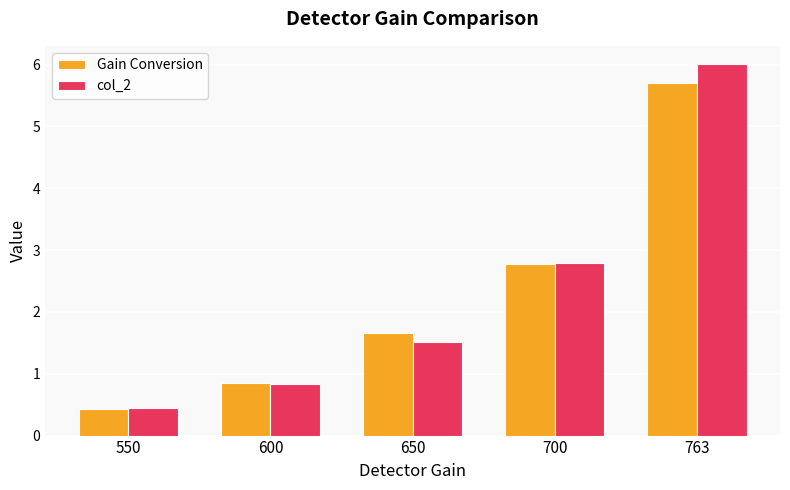

List the labels in order of Gain Conversion value, largest first.

763, 700, 650, 600, 550